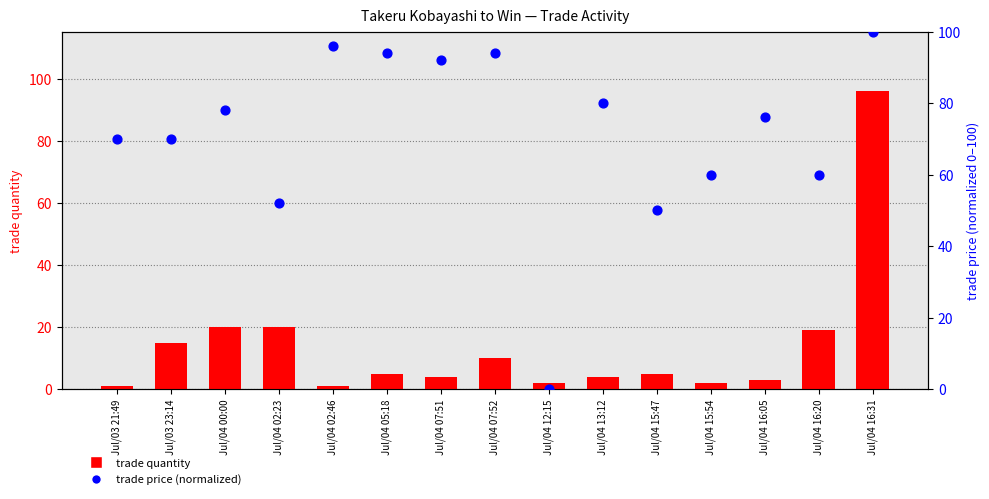

At which category is the sum across all series the highest?

Jul/04 16:31